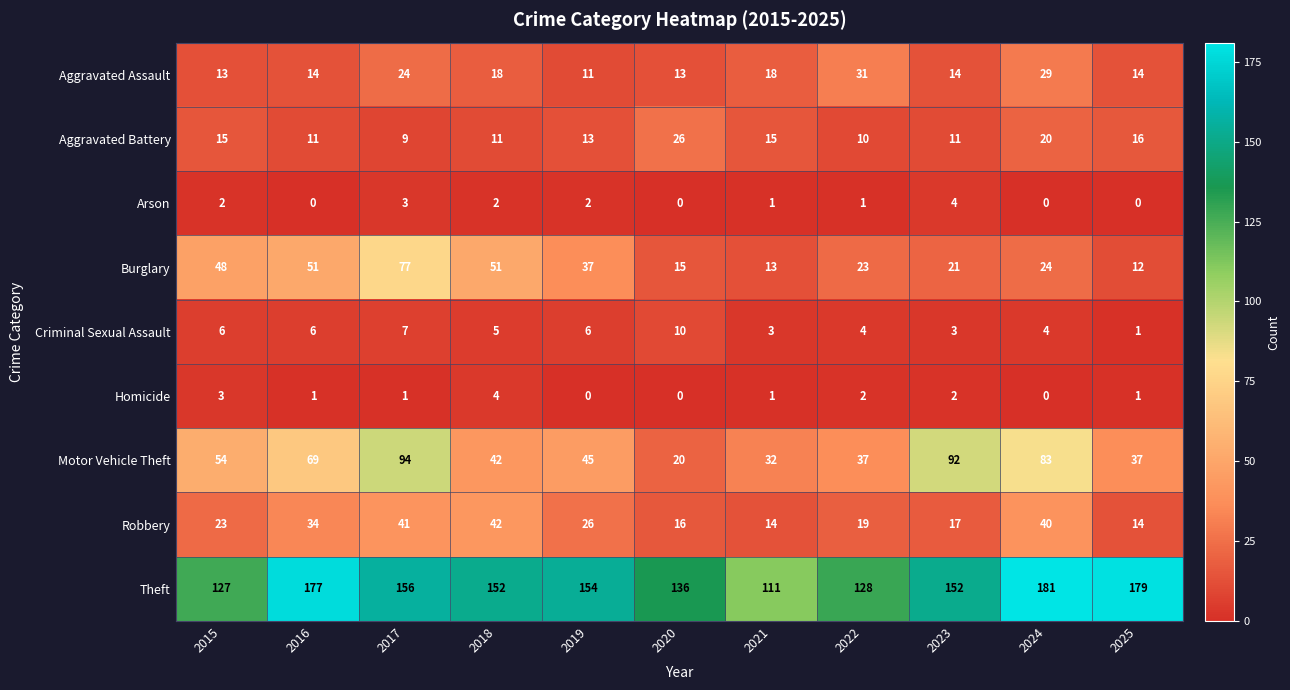

The Motor Vehicle Theft series shows 45 at 2019. True or false?

True